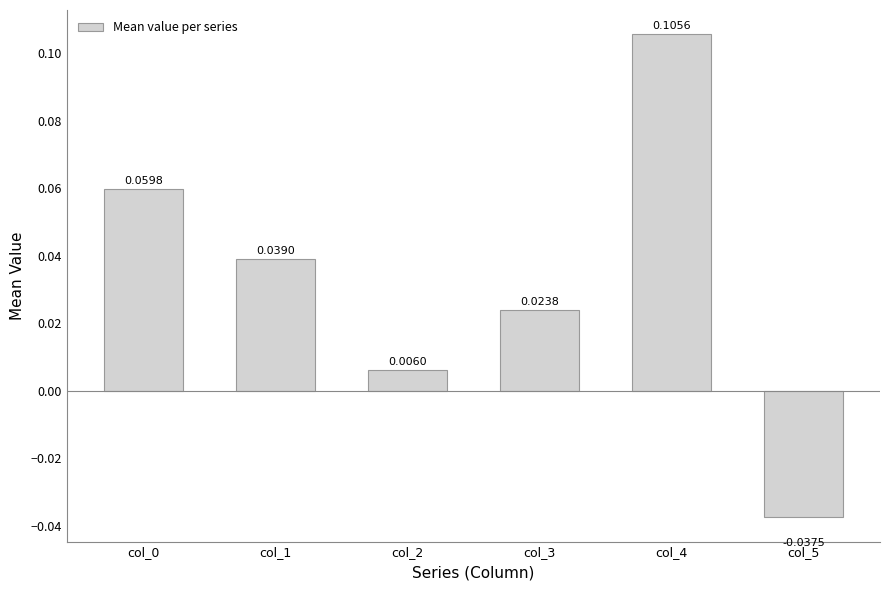

Which category has the lowest value across all series?

col_5